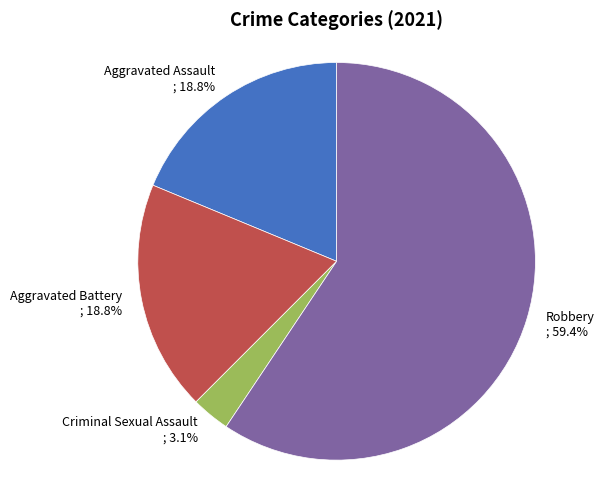

To the nearest percent, what is the difference between the largest and smallest slice percentages?

56%